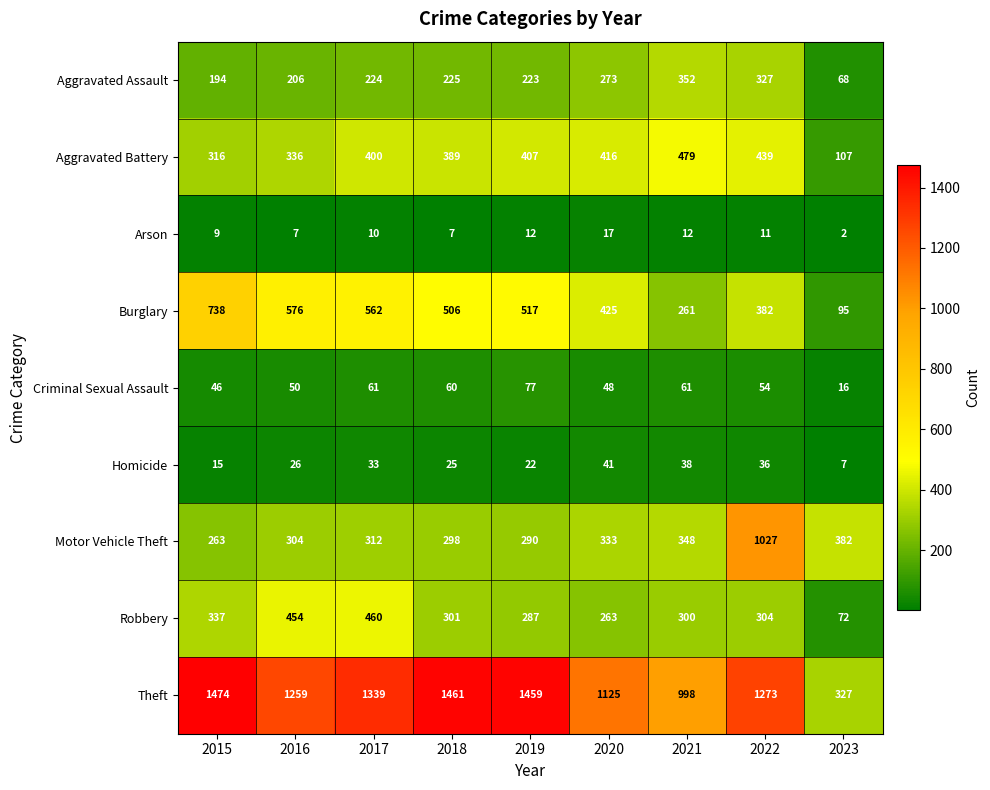

Which category has the lowest value in the Robbery series?

2023